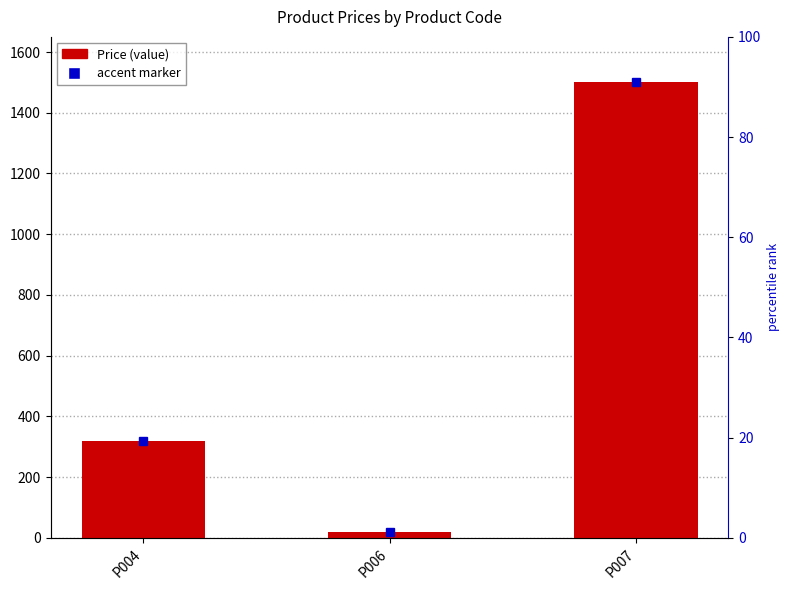

The value at P004 is 178. True or false?

False